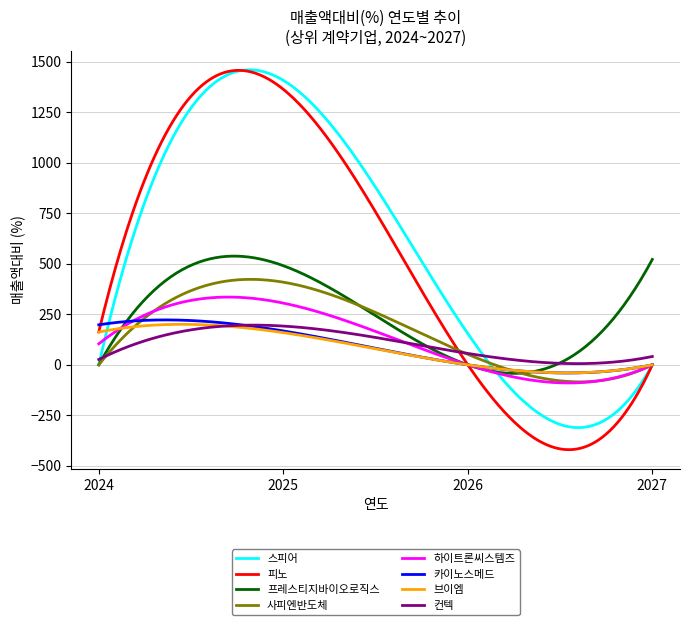

Is this an area chart (filled region under the line)?

No